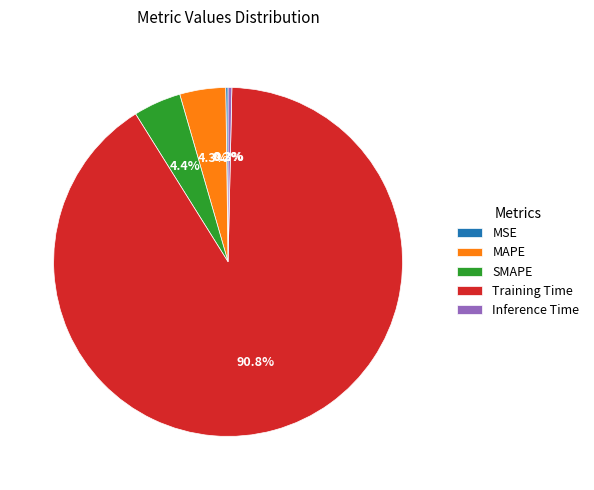

What percentage do MAPE and SMAPE together represent?

8.7%